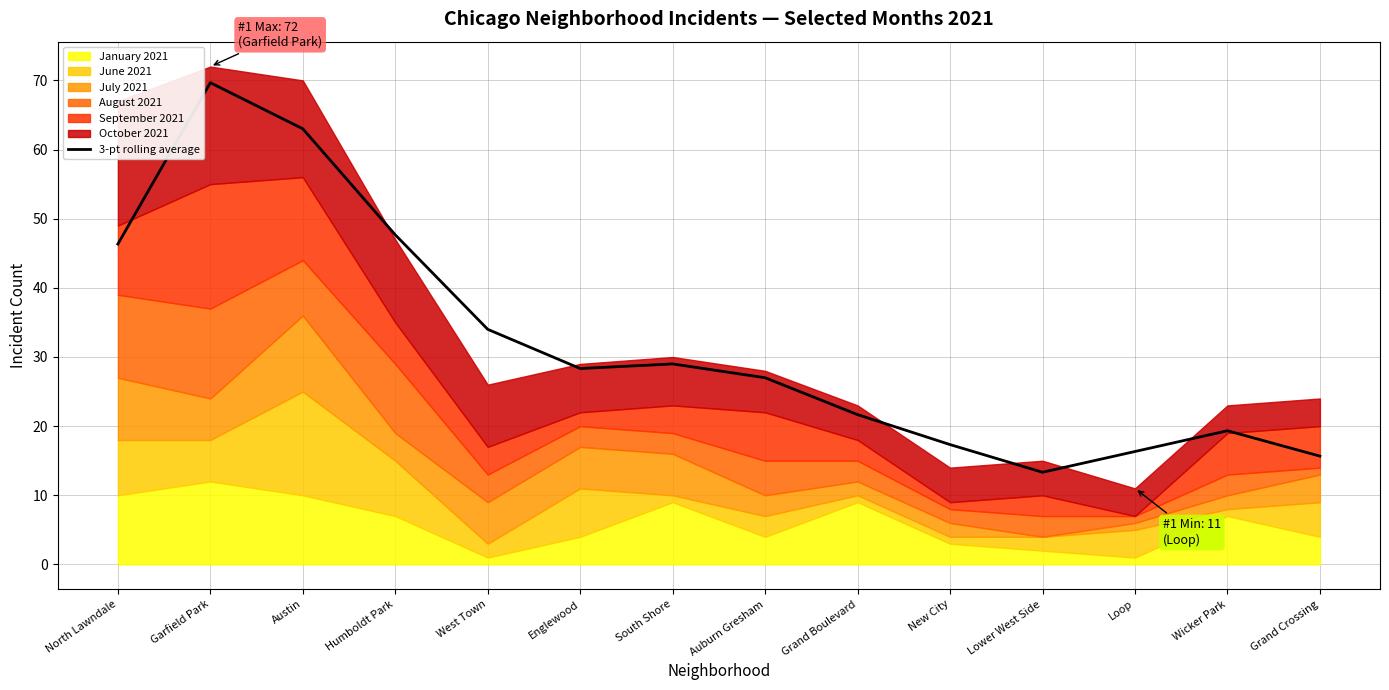

What is the average value?

32.0